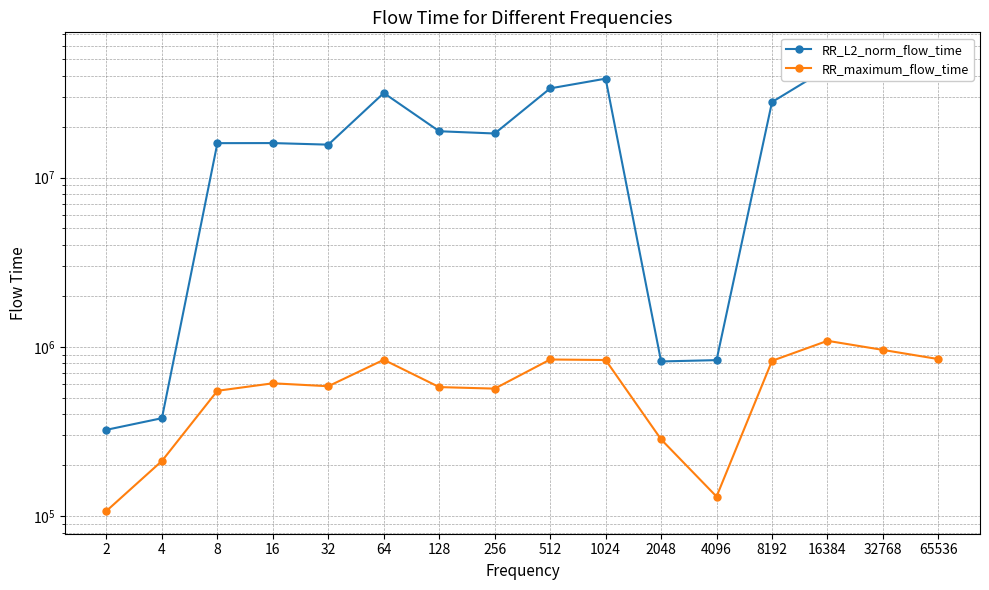

Rank the categories by RR_maximum_flow_time value from highest to lowest.

16384, 32768, 65536, 512, 64, 1024, 8192, 16, 32, 128, 256, 8, 2048, 4, 4096, 2